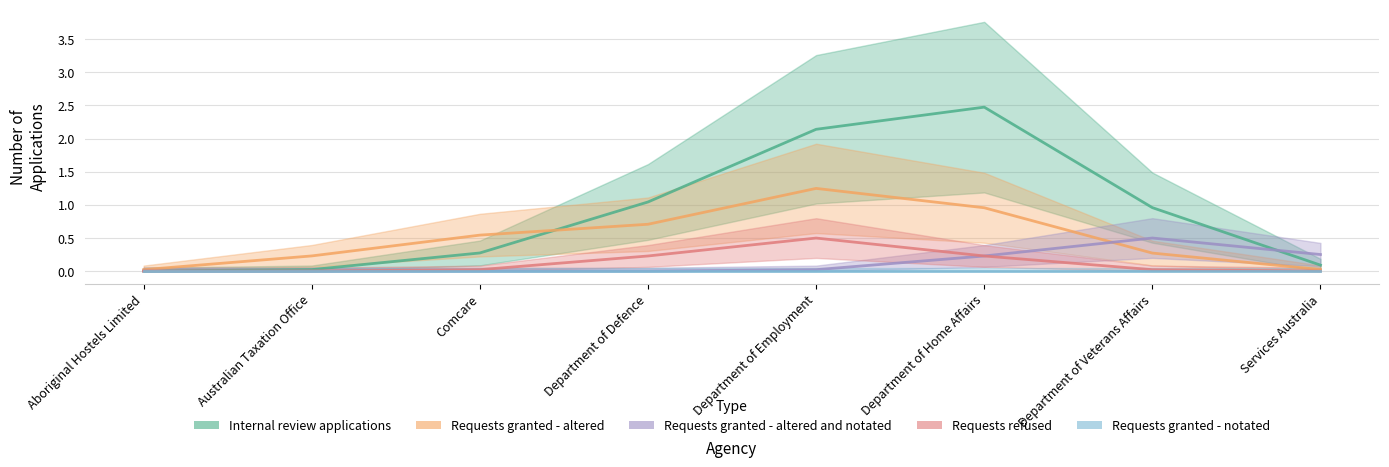

Does the chart have visible grid lines?

Yes